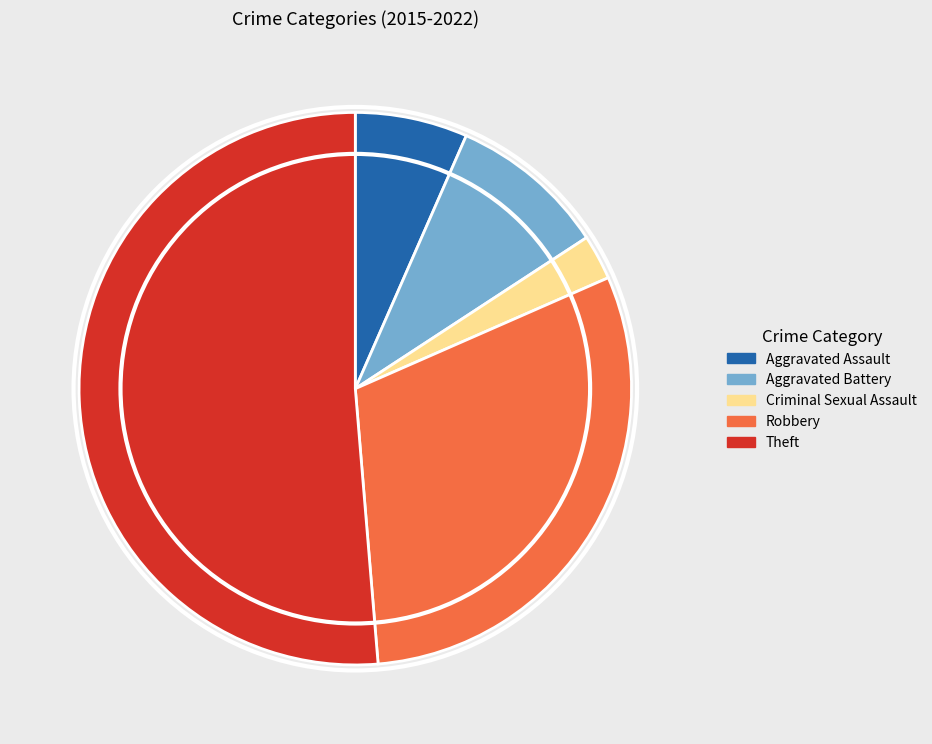

Which slice is the largest?

Theft